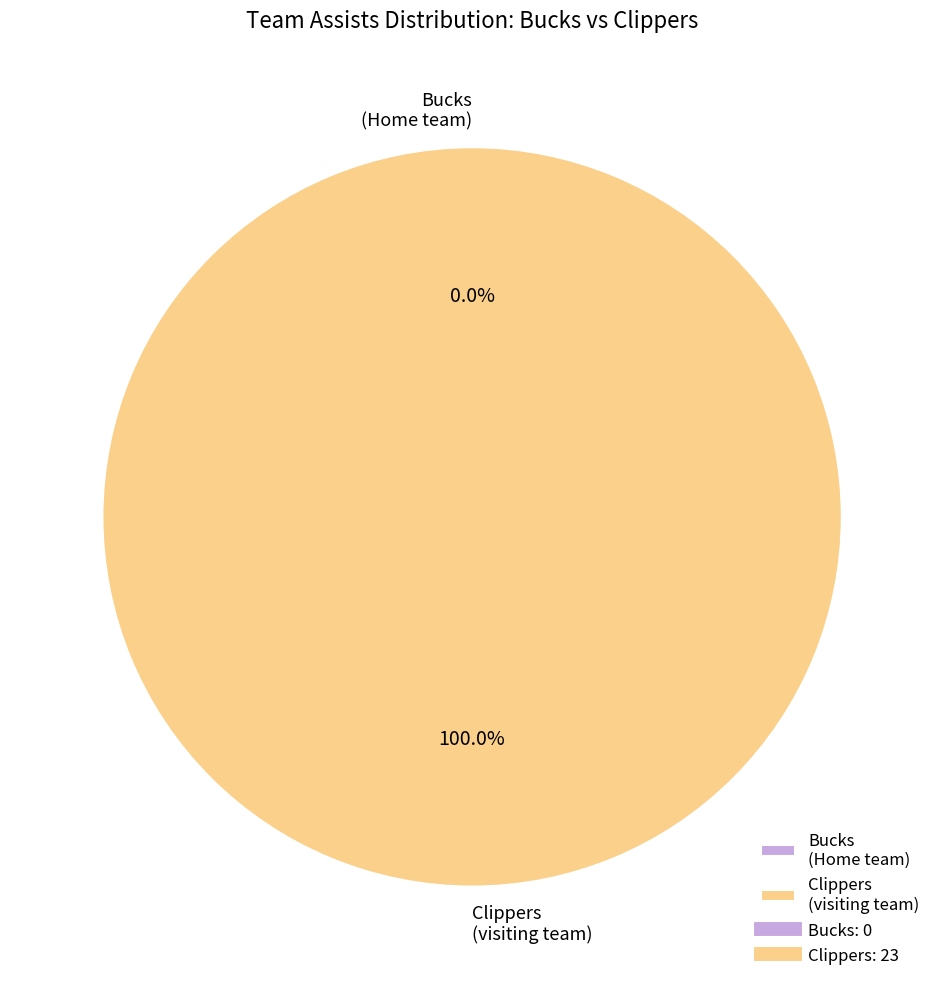

Do visiting team and Home team together represent more than half of the pie?

Yes